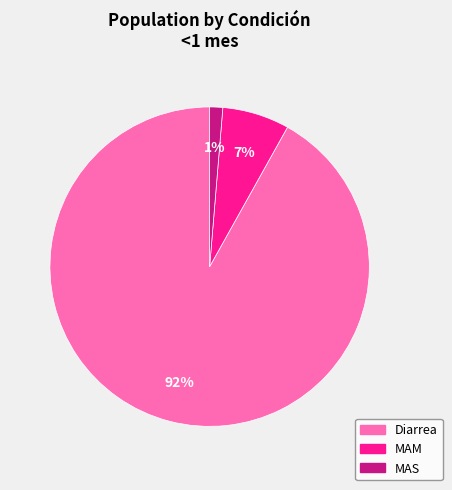

To the nearest percent, what is the difference between the Diarrea and MAS slice percentages?

91%